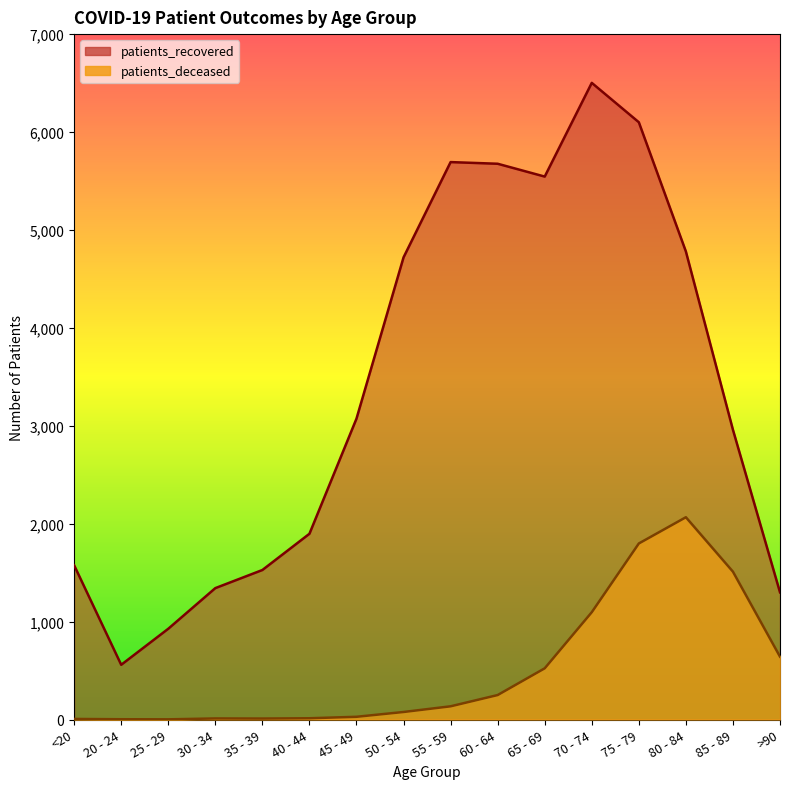

What is the label of the 15th point from the right?

20 - 24